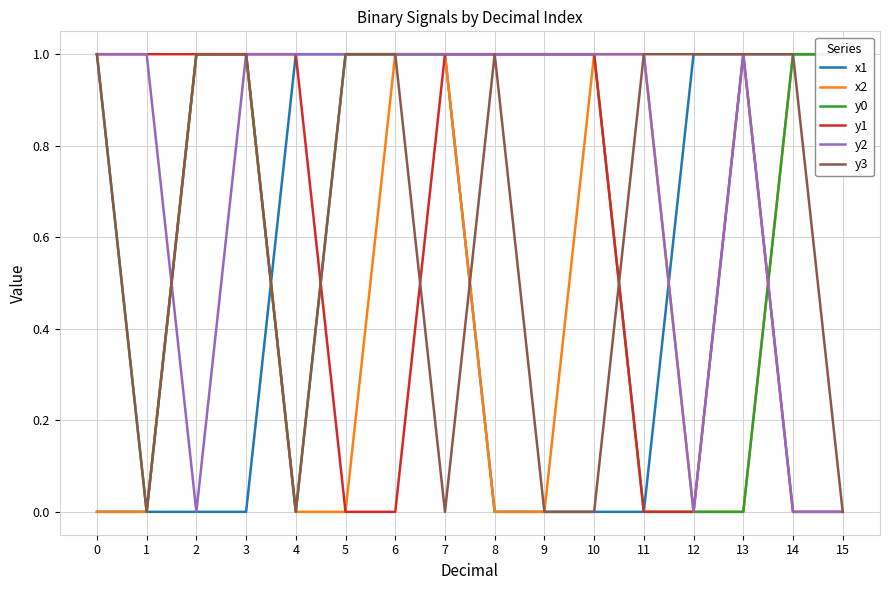

What is the value of the y1 point at the 8th from the left?

1